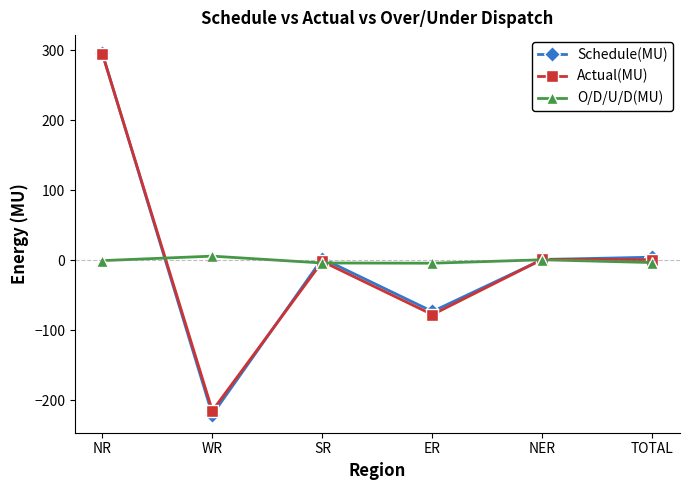

What is the label of the 2nd point from the left?

WR